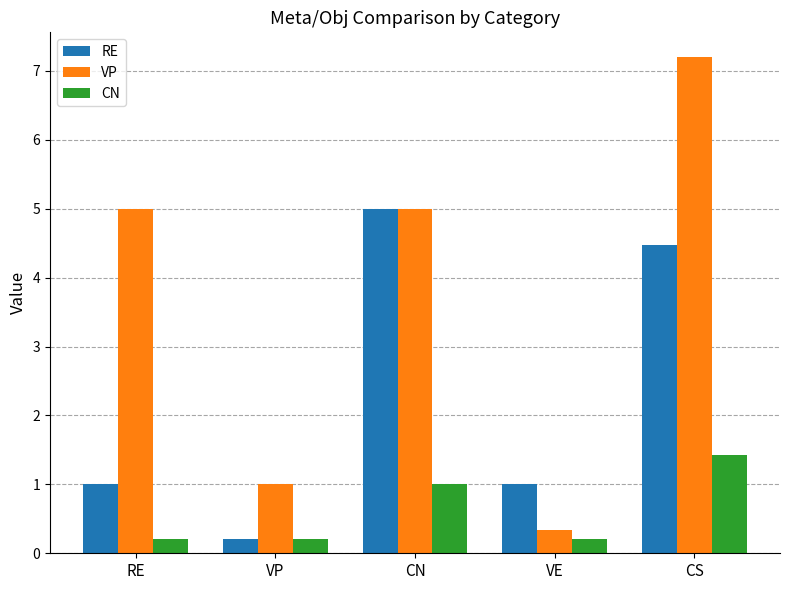

How many categories are shown in the chart?

5